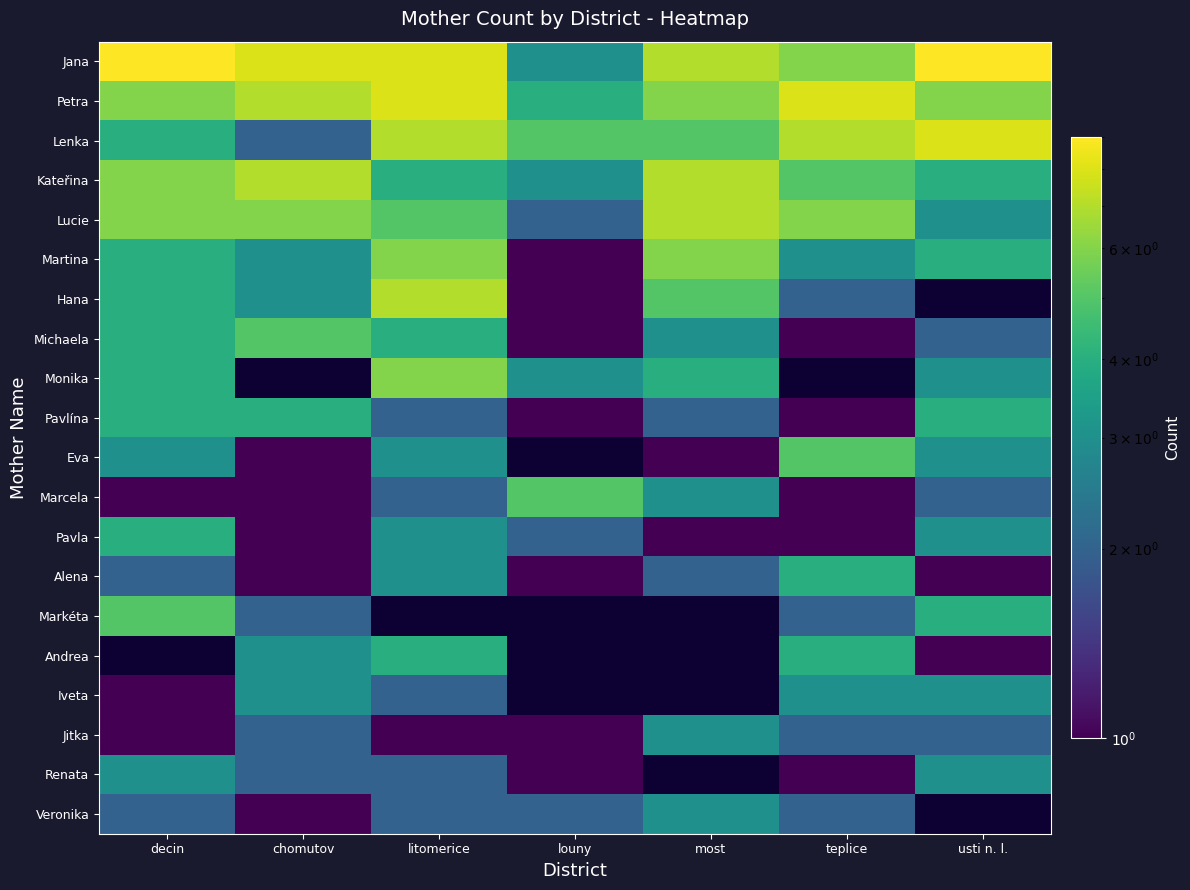

Is it true that Jana equals 12.2 at decin?

False